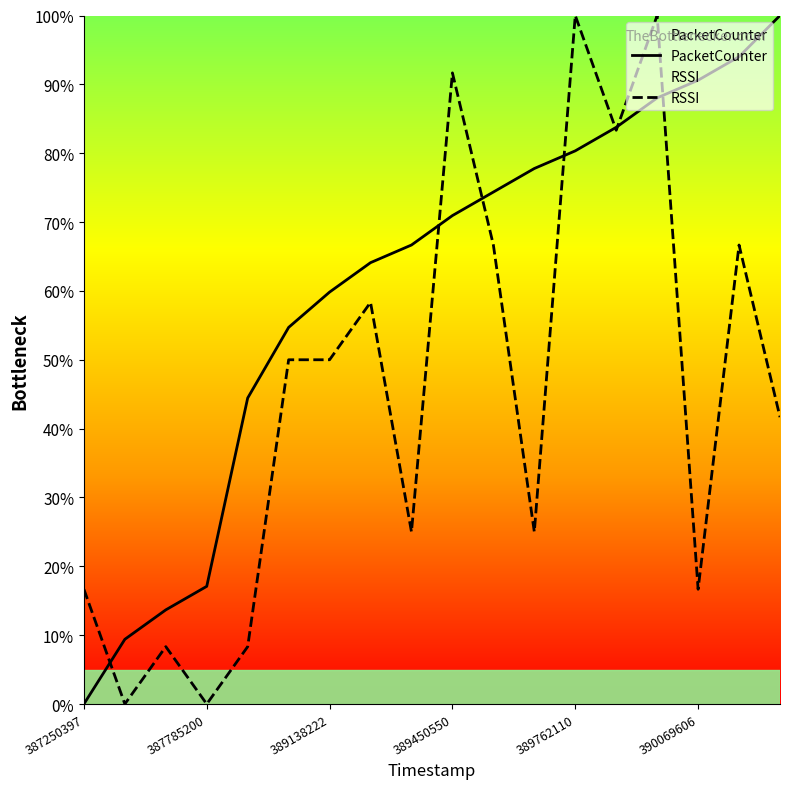

True or false: RSSI has a value of 115.0 at 13.

False